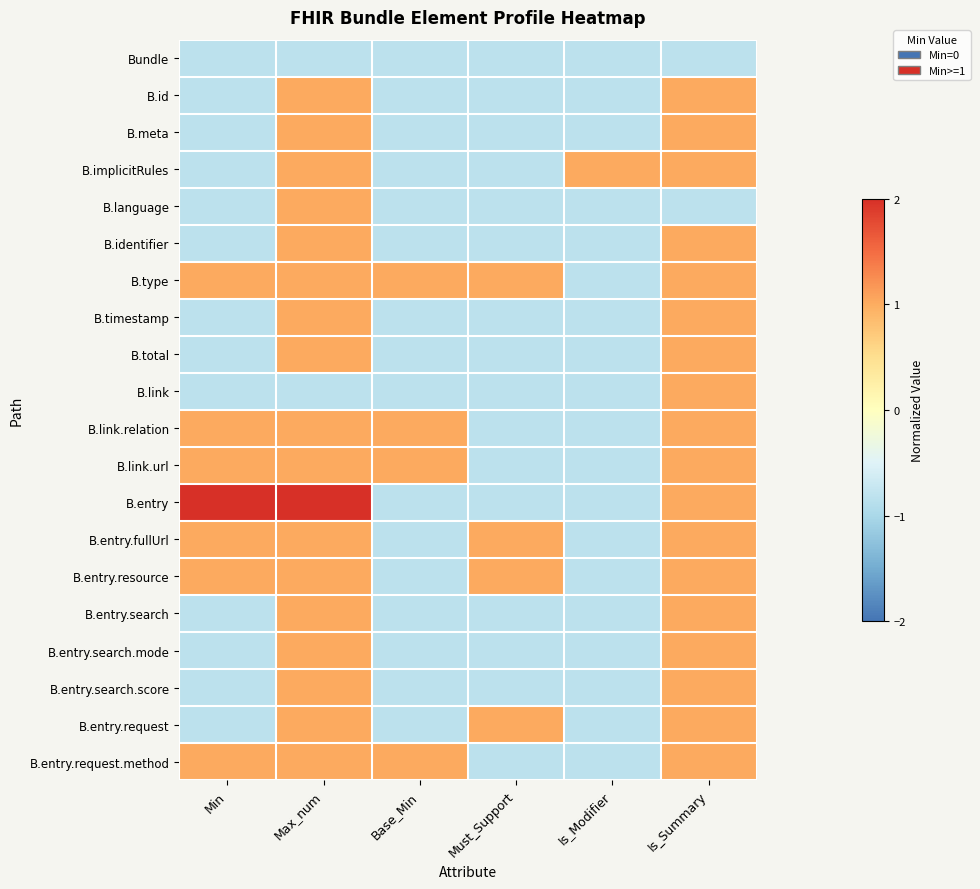

Which label corresponds to the largest value in the chart?

Min